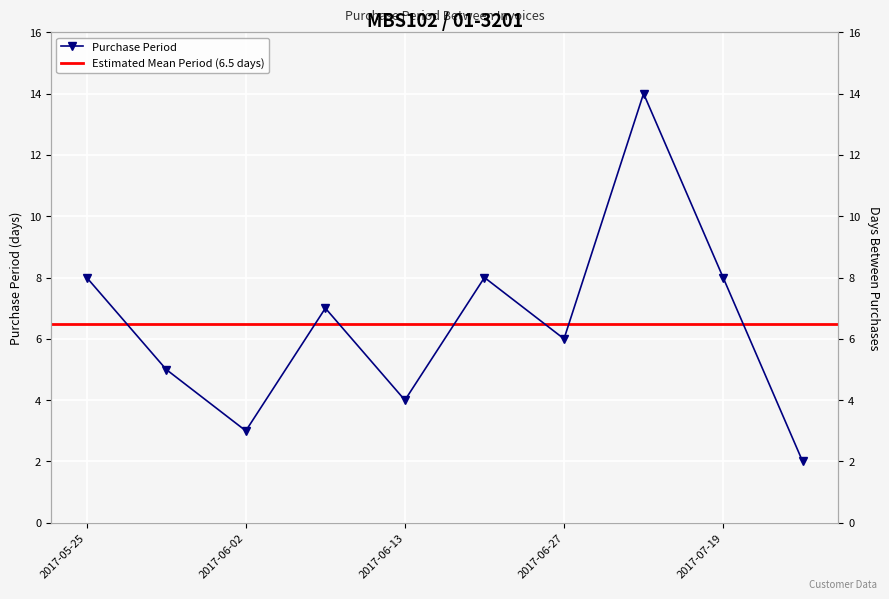

What is the difference between the values at 2017-06-02 and 2017-05-25?

5